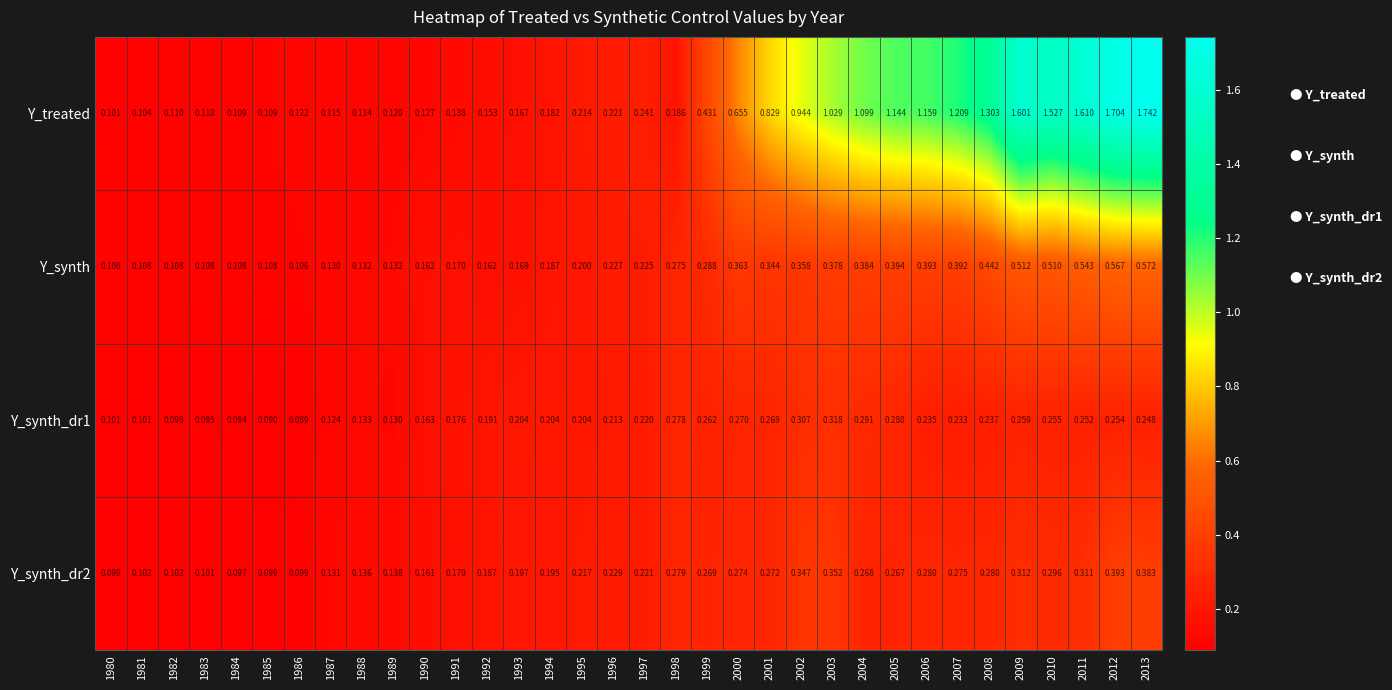

Is the value of Y_synth_dr2 at 2001 greater than the value of Y_synth_dr1 at 2004?

No